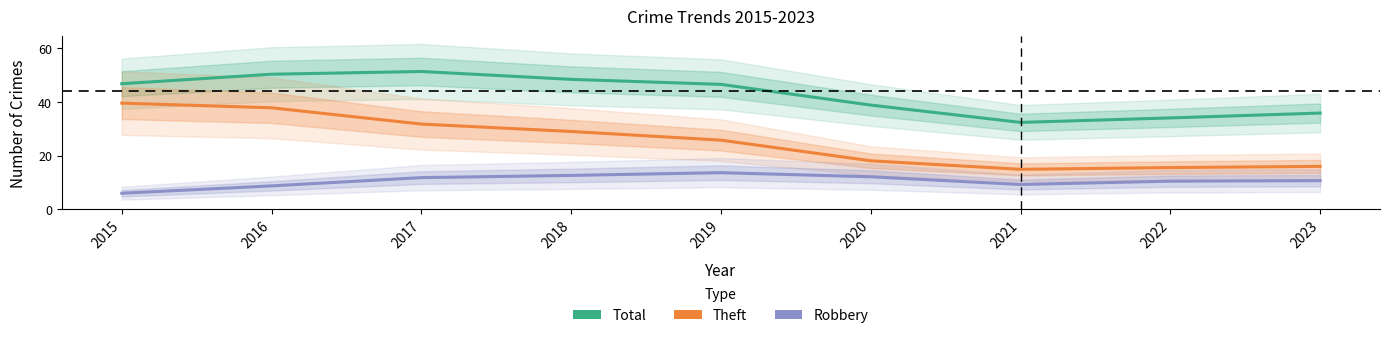

Rank the categories by Total value from highest to lowest.

2017, 2016, 2018, 2015, 2019, 2020, 2023, 2022, 2021